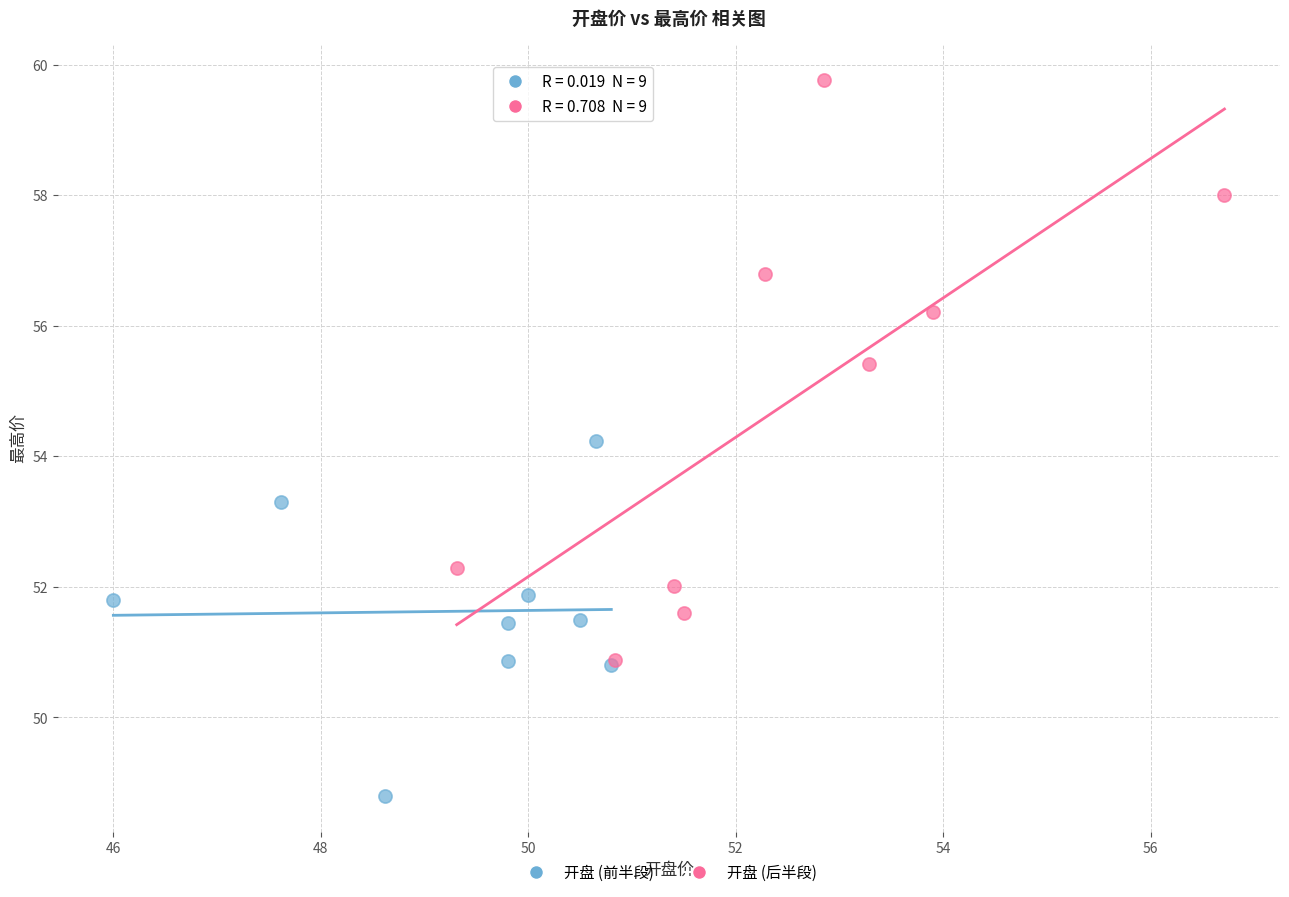

Which series reaches the maximum Y coordinate?

开盘 (后半段)